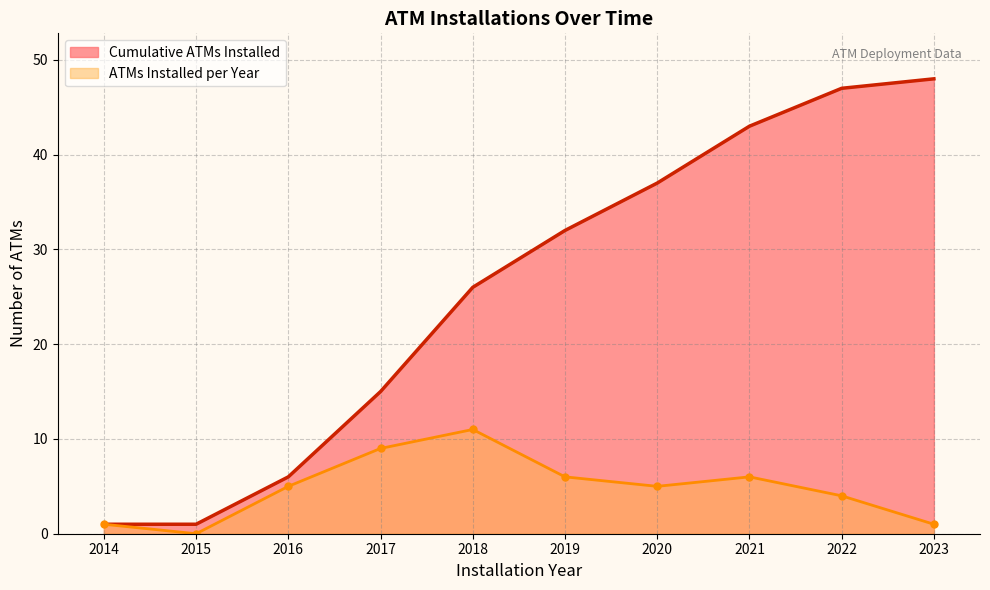

The value of ATMs Installed per Year at 2016 is 1. True or false?

False